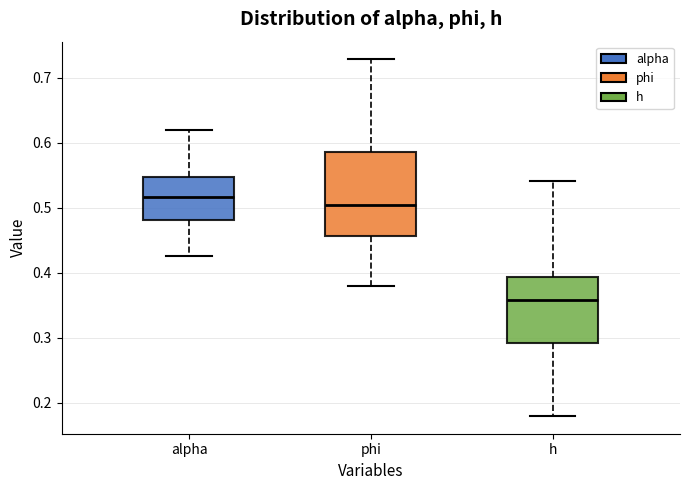

Where is the upper edge of the box for phi on the y-axis? The values are not printed on the chart, so give them approximately, as read against the axis.

0.59